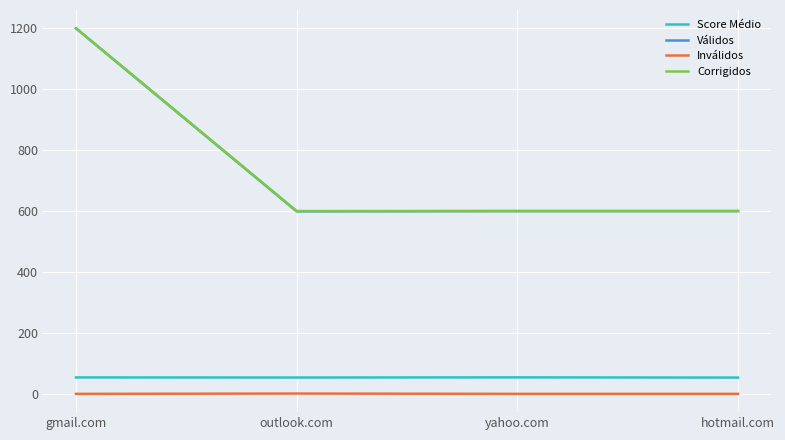

Read the Válidos value at hotmail.com.

600.0